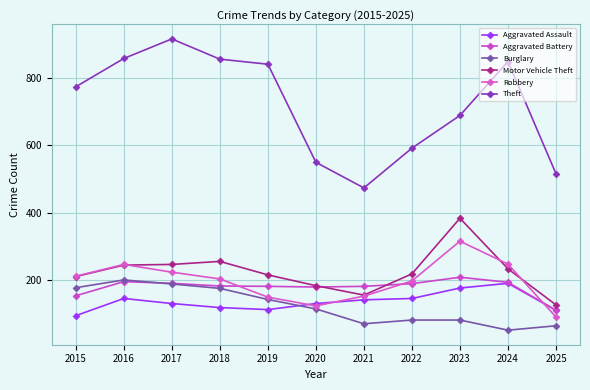

Which series has the largest total across all categories?

Theft